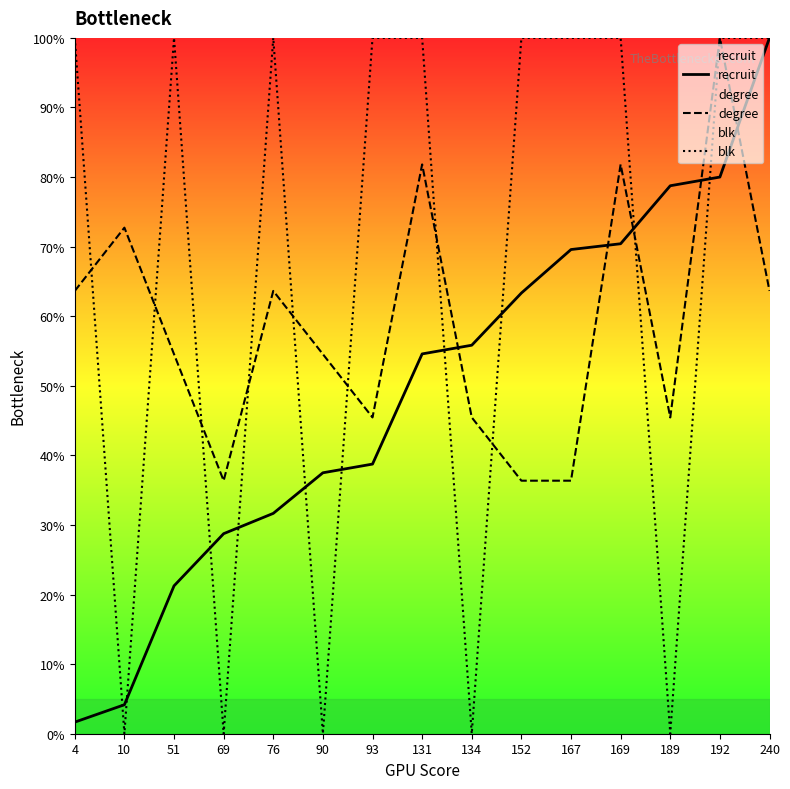

Which category has the lowest value across all series?

10